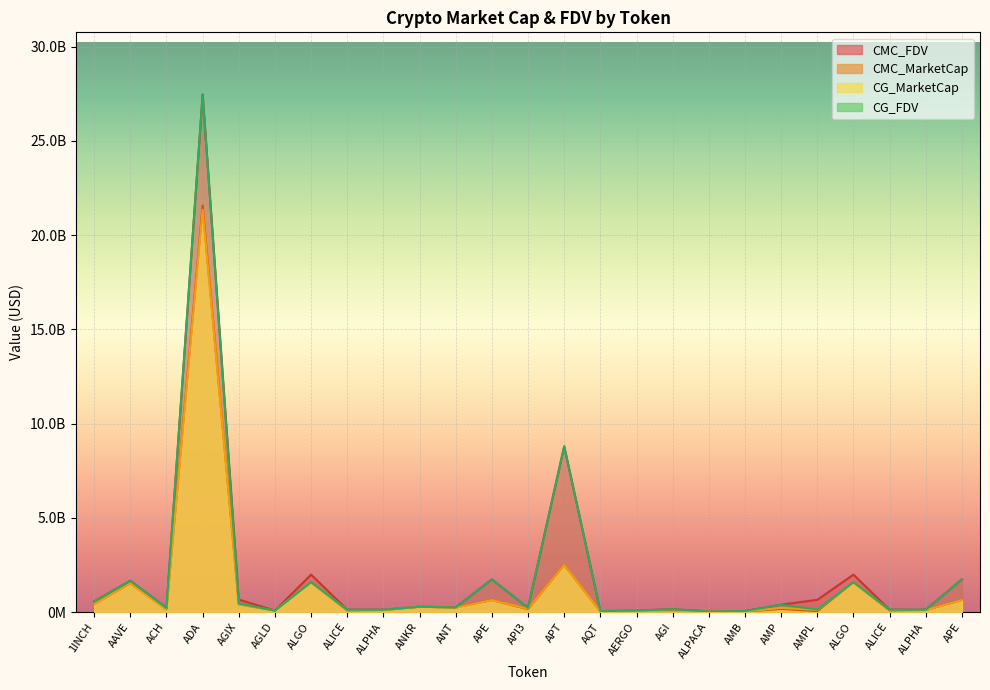

Where is CMC_MarketCap nearest to the value 10798088202?

APT